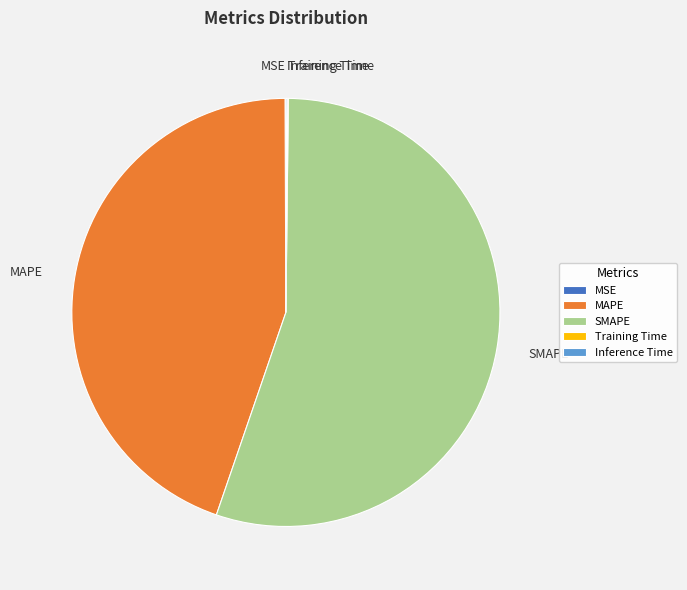

Is it true that MAPE is 45% of the pie?

True